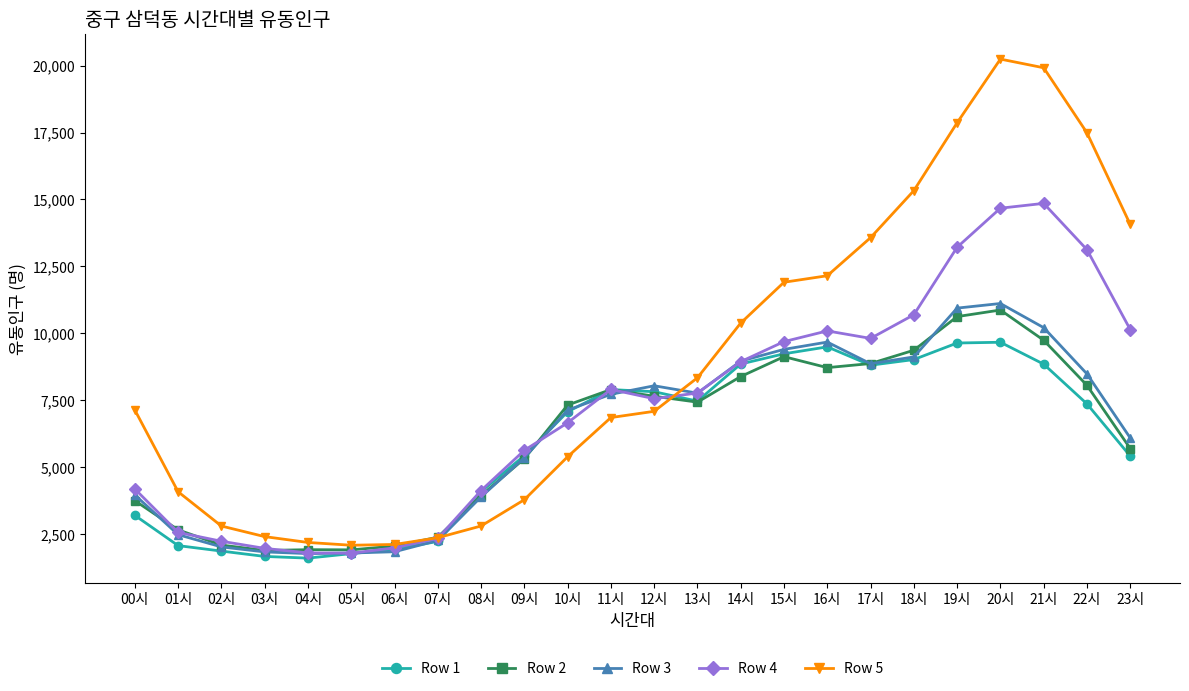

True or false: Row 2 and Row 5 intersect in this chart.

True